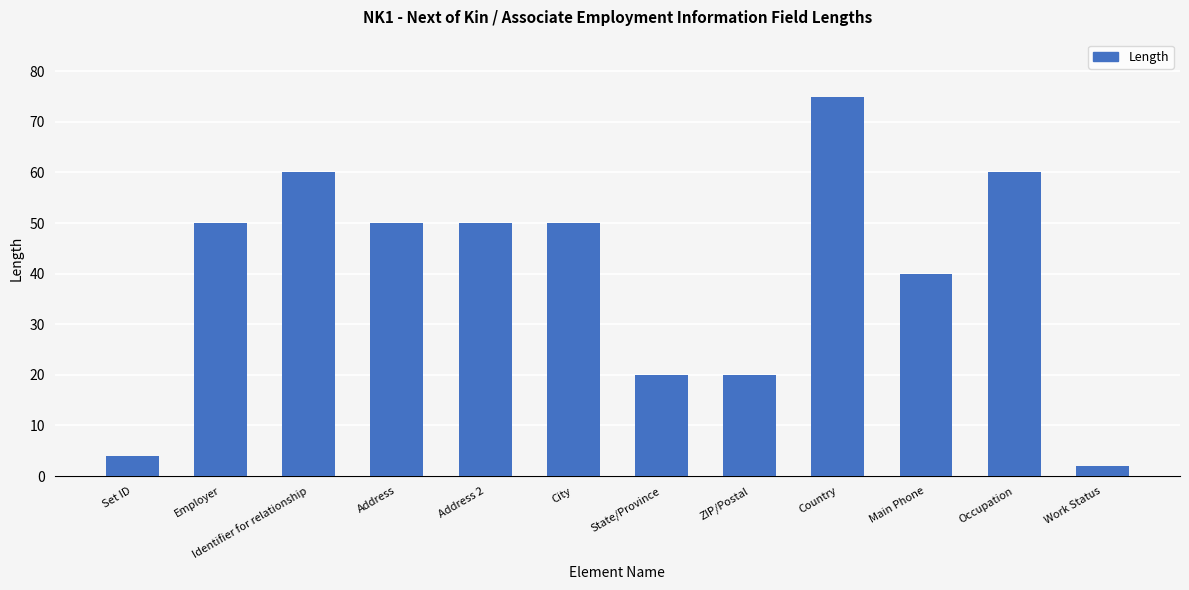

What position from the left is Identifier for relationship?

3